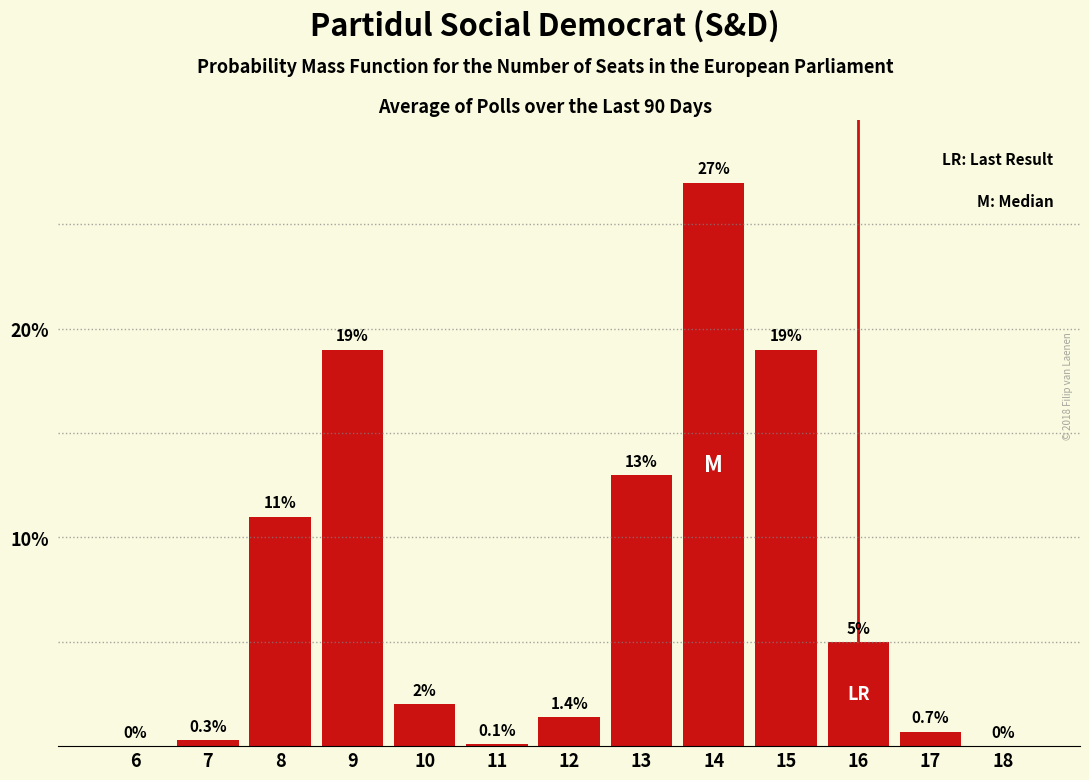

Reading left to right, extract all data points from this chart.

6=0.0	7=0.3	8=11.0	9=19.0	10=2.0	11=0.1	12=1.4	13=13.0	14=27.0	15=19.0	16=5.0	17=0.7	18=0.0